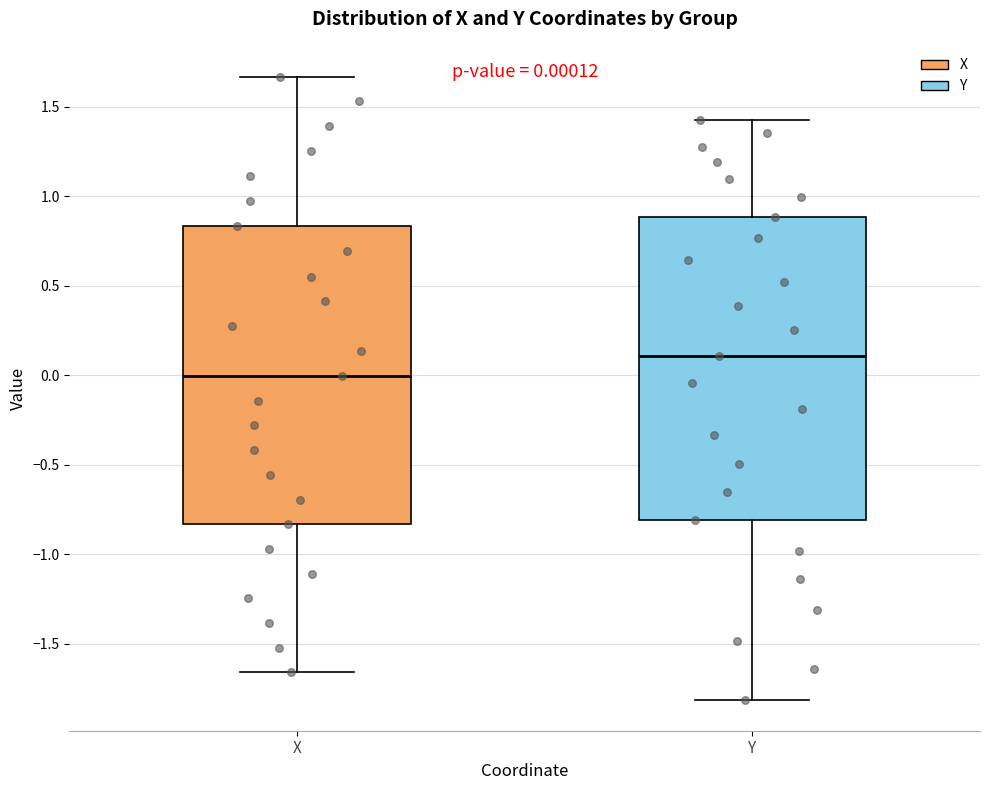

Which box's median line is the lowest?

X